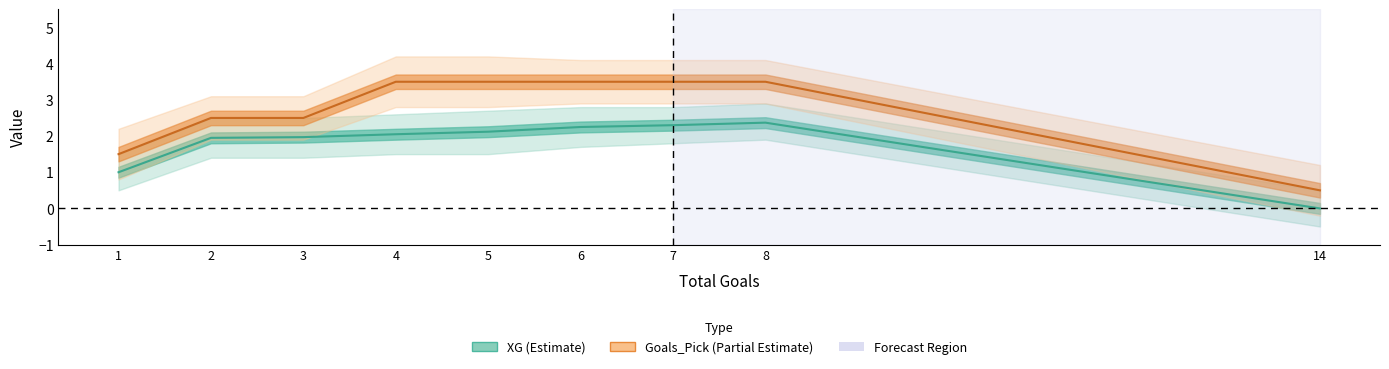

At how many categories does at least one series exceed 0?

9